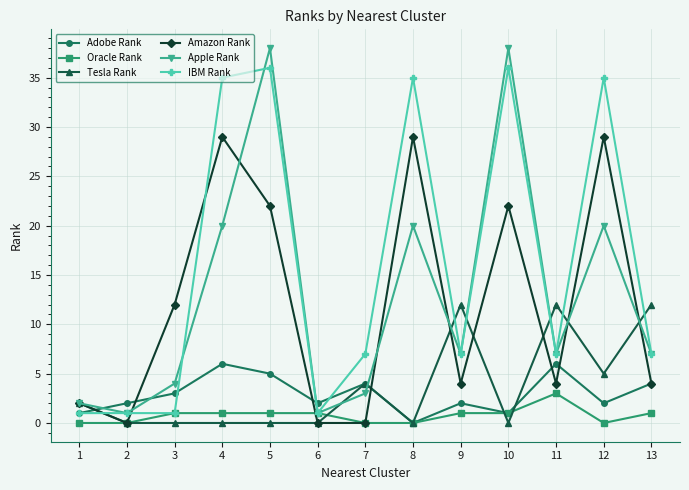

How many lines are shown in the chart?

6